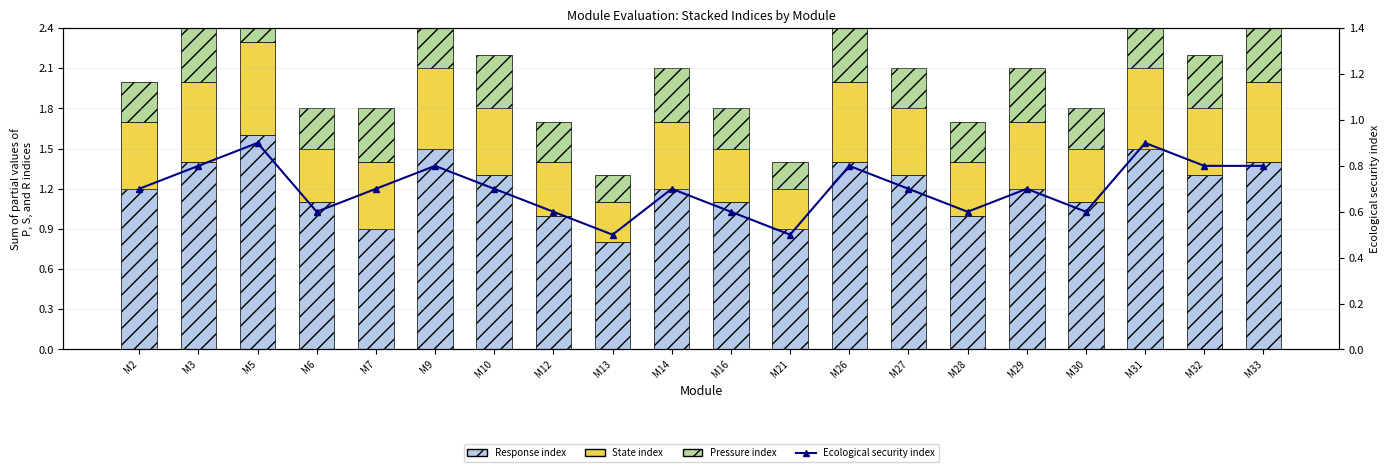

Reading right to left, extract all data points from this chart.

Response index: M33=1.4	M32=1.3	M31=1.5	M30=1.1	M29=1.2	M28=1.0	M27=1.3	M26=1.4	M21=0.9	M16=1.1	M14=1.2	M13=0.8	M12=1.0	M10=1.3	M9=1.5	M7=0.9	M6=1.1	M5=1.6	M3=1.4	M2=1.2
State index: M33=0.6	M32=0.5	M31=0.6	M30=0.4	M29=0.5	M28=0.4	M27=0.5	M26=0.6	M21=0.3	M16=0.4	M14=0.5	M13=0.3	M12=0.4	M10=0.5	M9=0.6	M7=0.5	M6=0.4	M5=0.7	M3=0.6	M2=0.5
Pressure index: M33=0.4	M32=0.4	M31=0.5	M30=0.3	M29=0.4	M28=0.3	M27=0.3	M26=0.4	M21=0.2	M16=0.3	M14=0.4	M13=0.2	M12=0.3	M10=0.4	M9=0.5	M7=0.4	M6=0.3	M5=0.5	M3=0.4	M2=0.3
Ecological security index: M33=0.8	M32=0.8	M31=0.9	M30=0.6	M29=0.7	M28=0.6	M27=0.7	M26=0.8	M21=0.5	M16=0.6	M14=0.7	M13=0.5	M12=0.6	M10=0.7	M9=0.8	M7=0.7	M6=0.6	M5=0.9	M3=0.8	M2=0.7